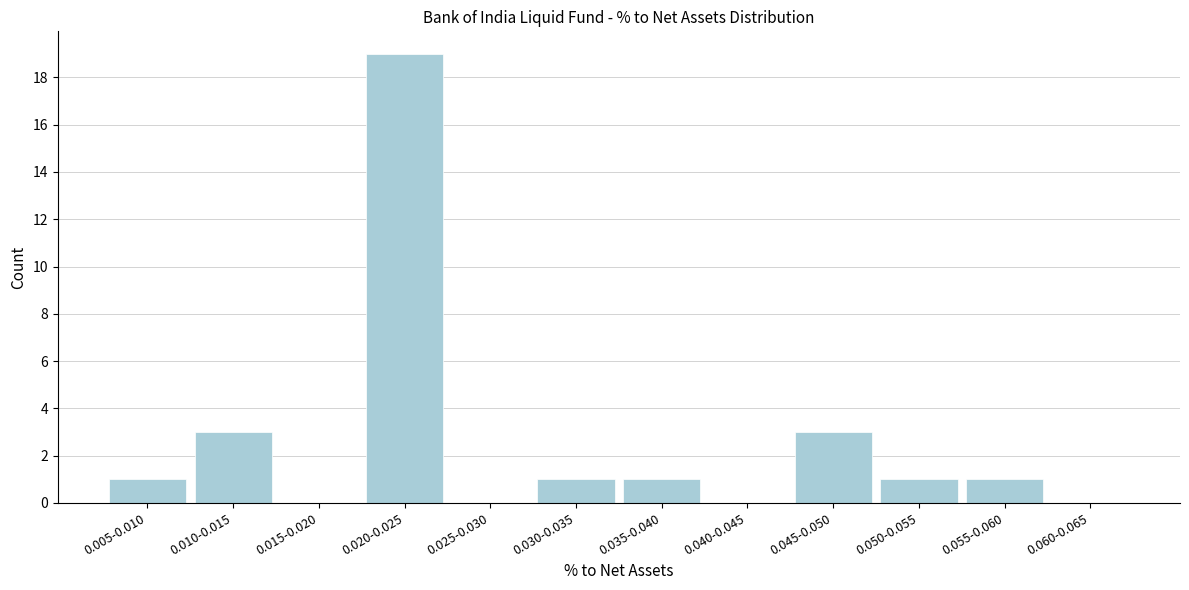

Reading left to right, transcribe all the data shown in this chart.

0.005-0.010=1	0.010-0.015=3	0.015-0.020=0	0.020-0.025=19	0.025-0.030=0	0.030-0.035=1	0.035-0.040=1	0.040-0.045=0	0.045-0.050=3	0.050-0.055=1	0.055-0.060=1	0.060-0.065=0